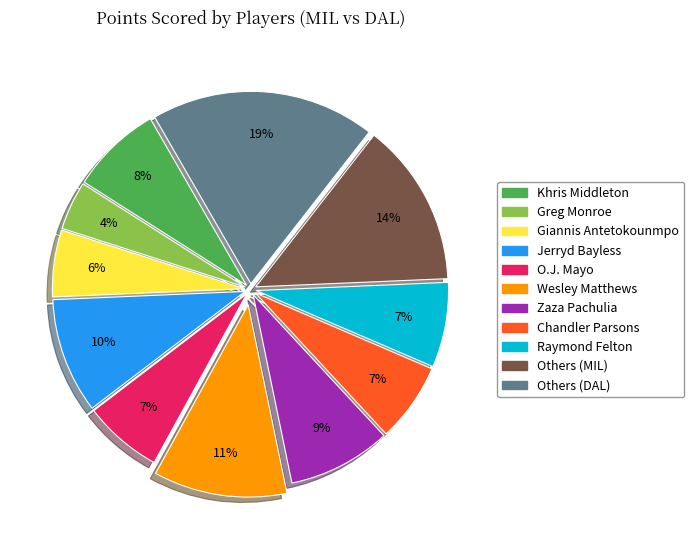

Does any single category account for the majority?

No